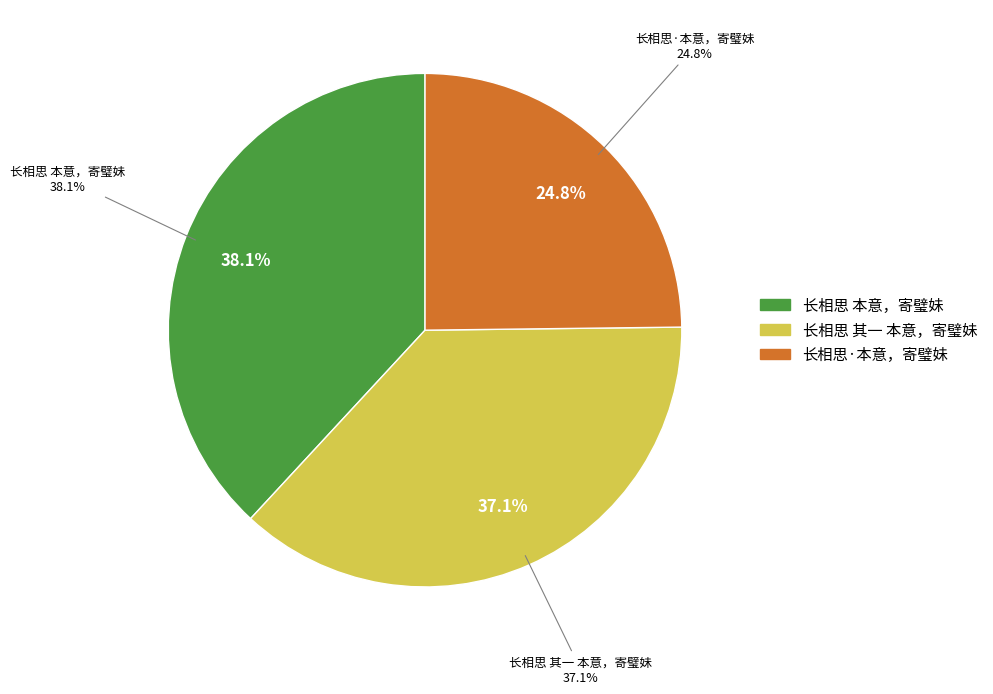

How many segments does this pie chart have?

3